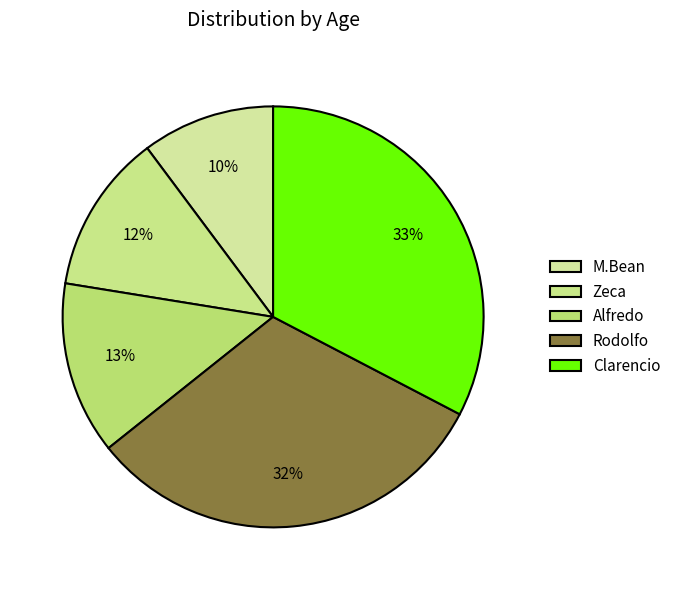

To the nearest percent, what is the average slice percentage?

20%